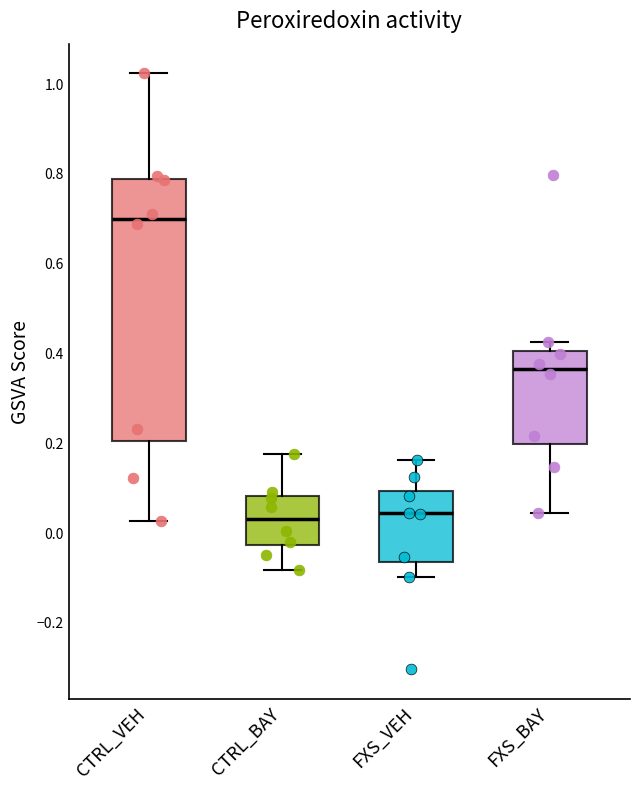

Reading left to right, transcribe this box plot: for each box, give where its median line is, the range the box spans, and where its two whiskers end, as read against the y-axis. The values are not printed on the chart, so give them approximately, as read against the axis.

CTRL_VEH: median 0.70, box 0.20 to 0.78, whiskers 0.02 to 1.02
CTRL_BAY: median 0.02, box -0.02 to 0.08, whiskers -0.08 to 0.18
FXS_VEH: median 0.04, box -0.06 to 0.10, whiskers -0.10 to 0.16
FXS_BAY: median 0.36, box 0.20 to 0.40, whiskers 0.04 to 0.42